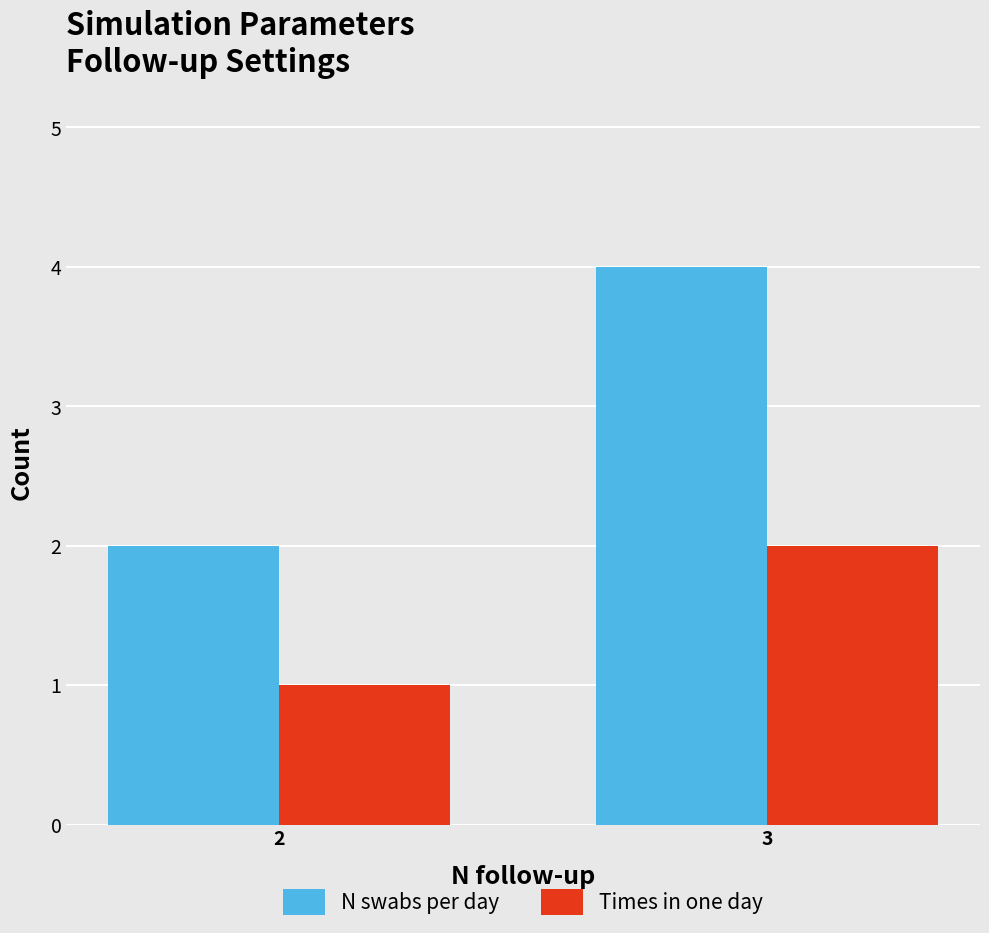

Count the N swabs per day values in the range 2 to 4.

2